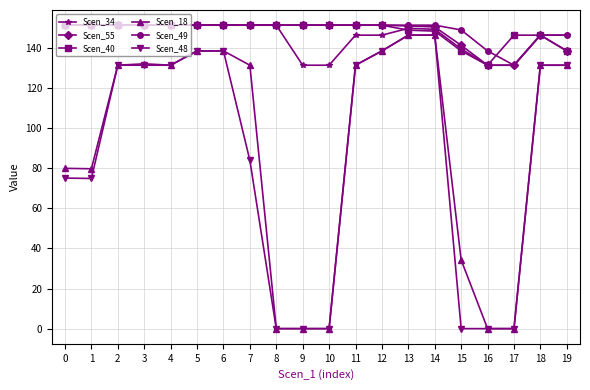

What is the value of the Scen_48 point at the 5th from the left?

131.5